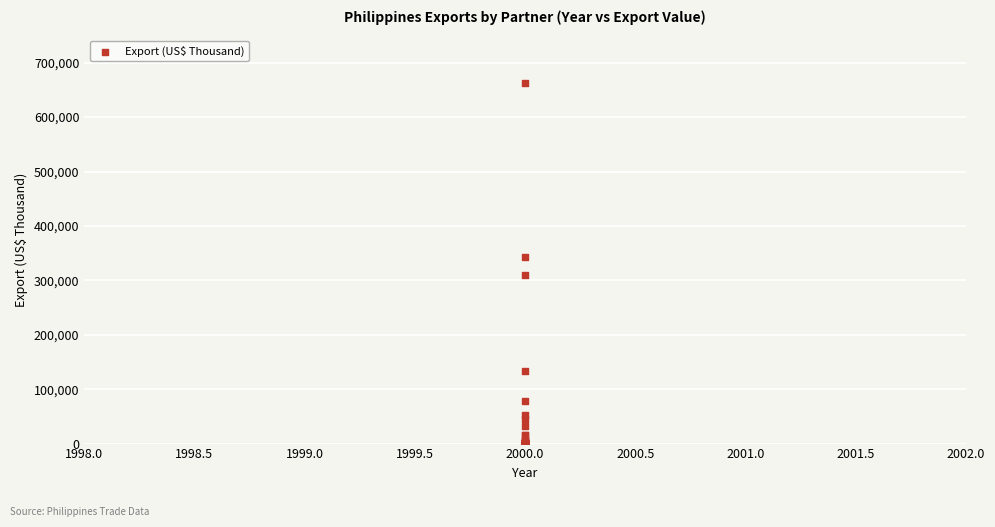

What Y value in the scatter plot is closest to 331645?

343309.9